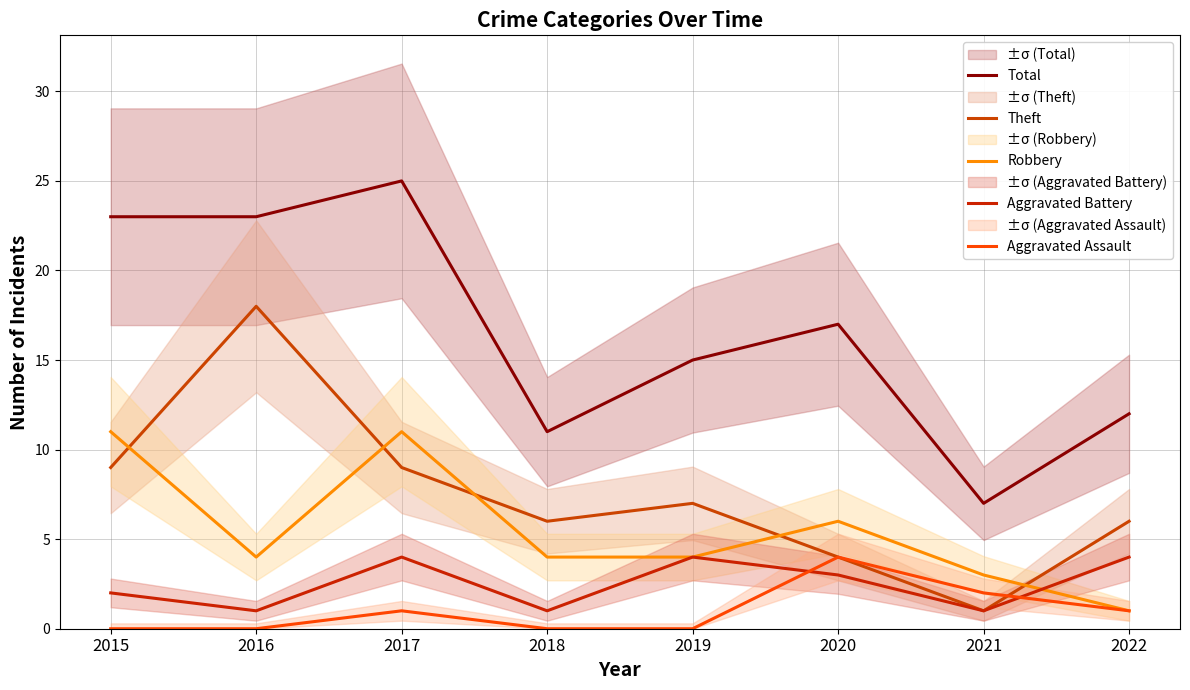

How many interior local peaks does the Total series have?

2